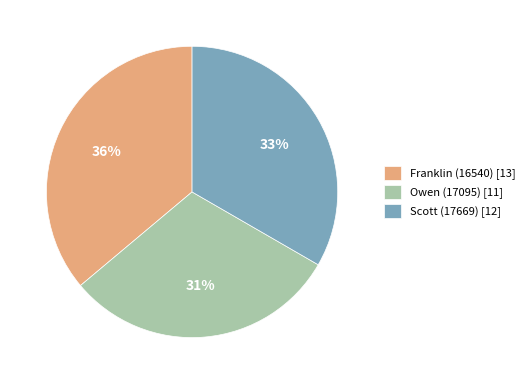

Which slice is the largest?

Franklin (16540)